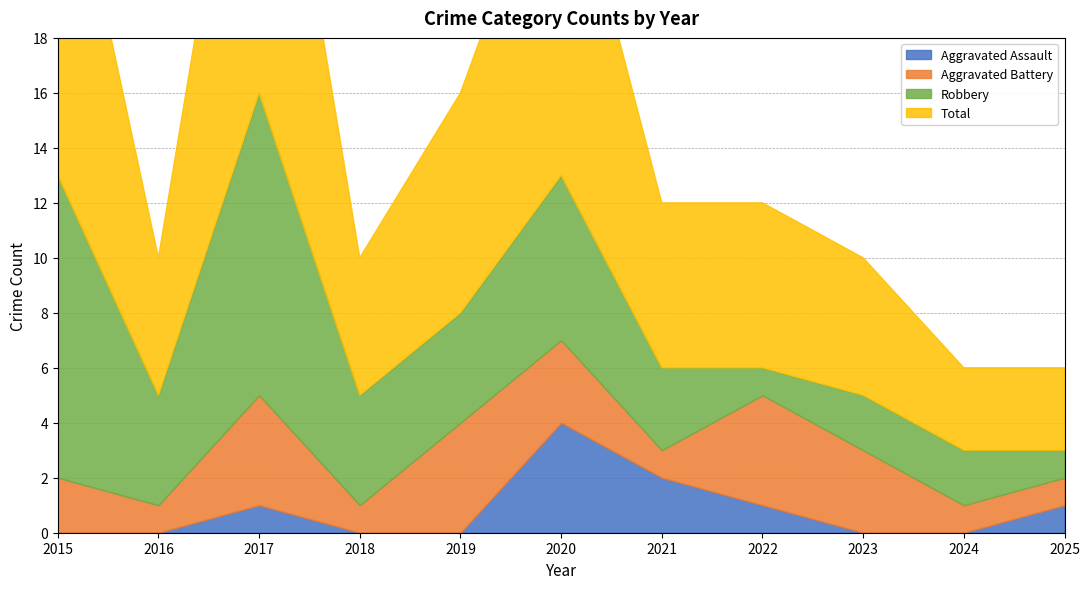

What is the value of the Aggravated Battery point at the 10th from the left?

1